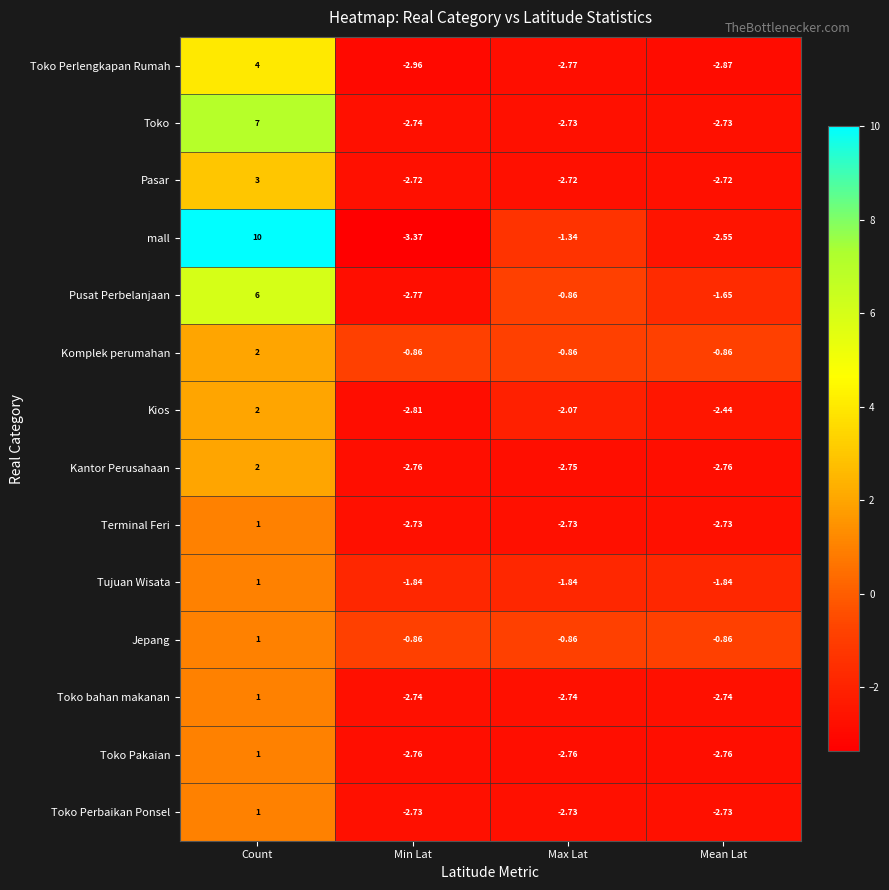

At which label does Pasar reach its peak?

Count